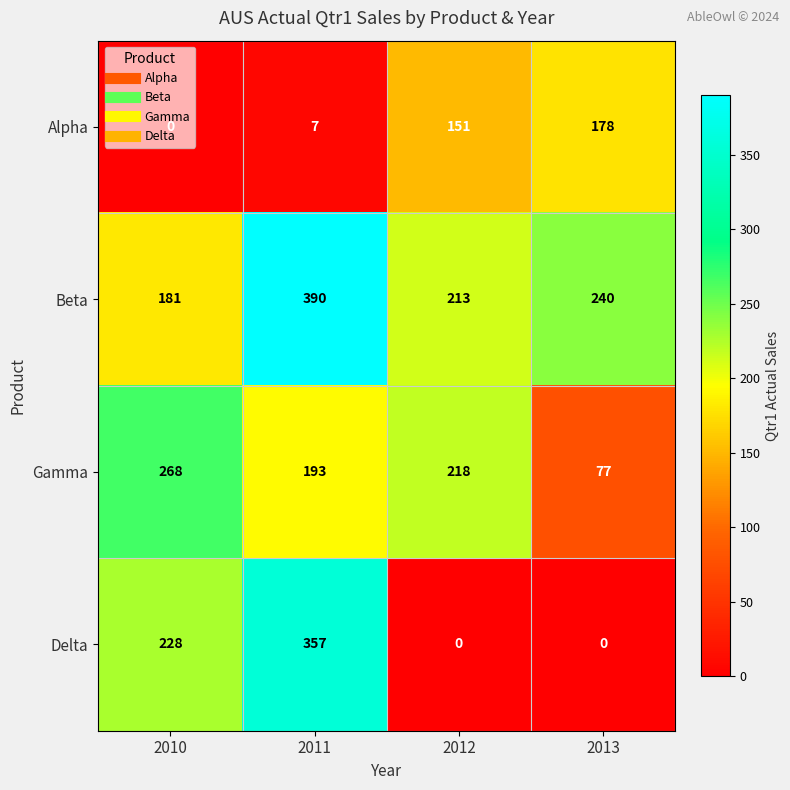

What is the highest value of the Beta series?

390